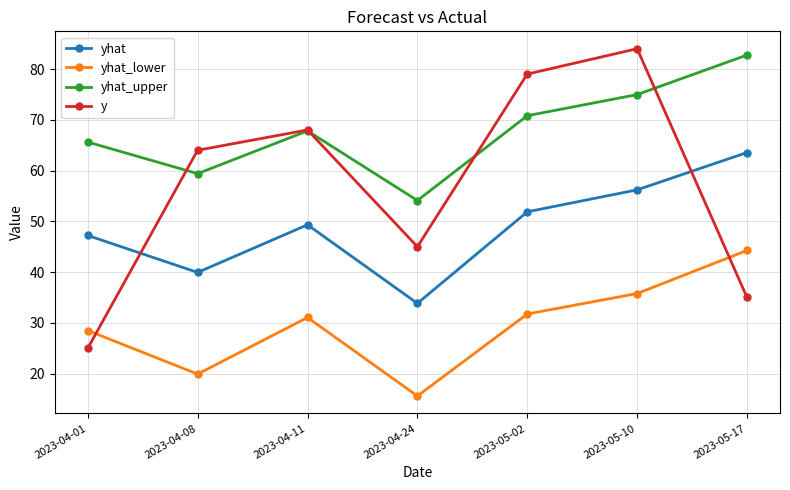

What is the value of the yhat point at the 3rd from the left?

49.3